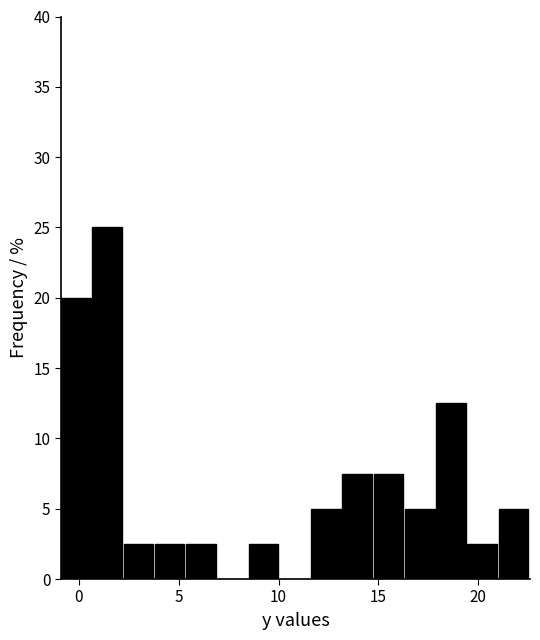

Around what value on the x-axis is the tallest bar? Give the approximate position of its centre, as read against the axis.

1.5